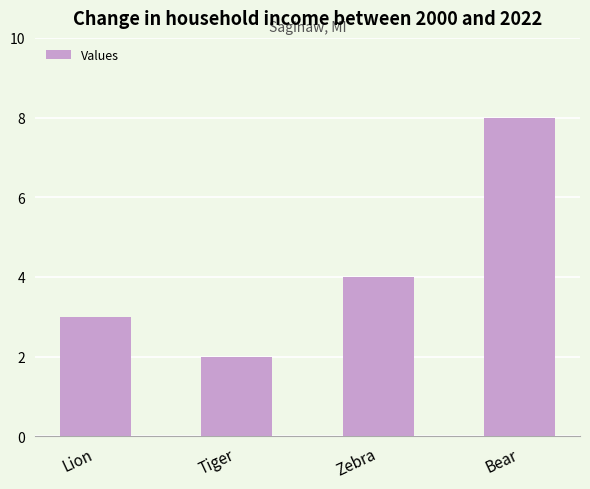

List the labels in order of value, smallest first.

Tiger, Lion, Zebra, Bear